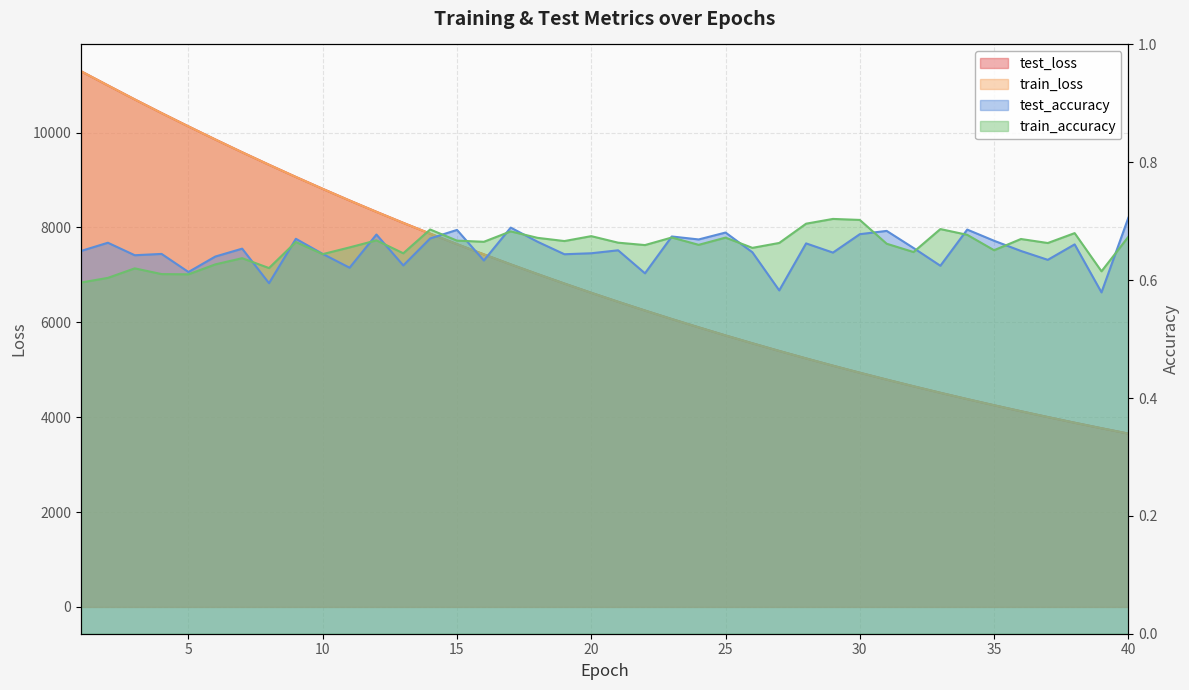

Count the number of categories in the chart.

40